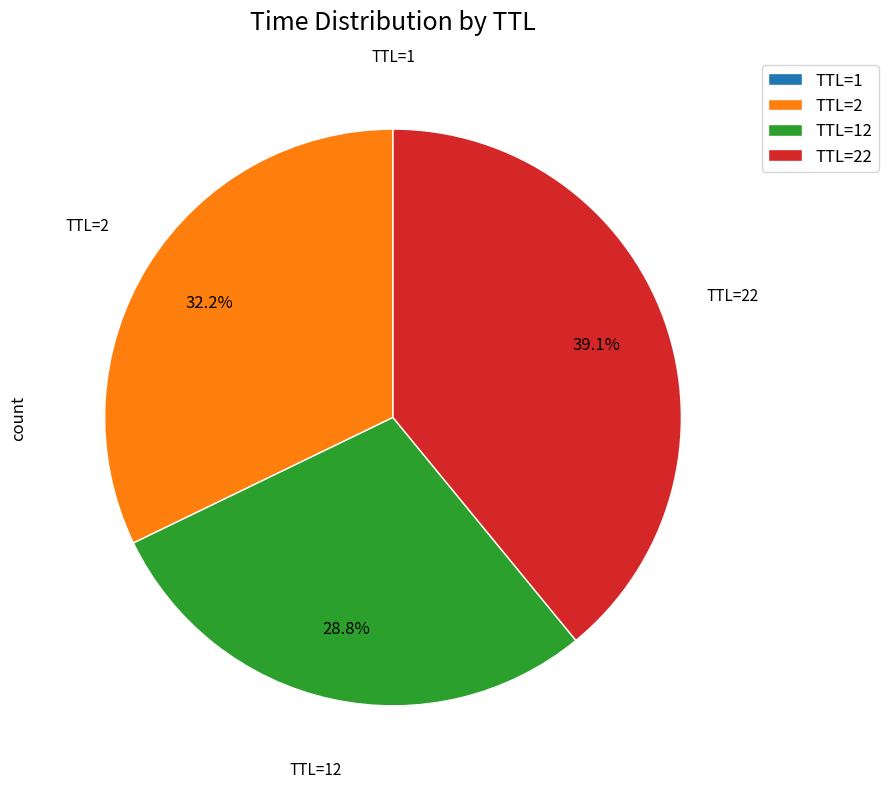

Which category has the biggest portion of the pie?

TTL=22